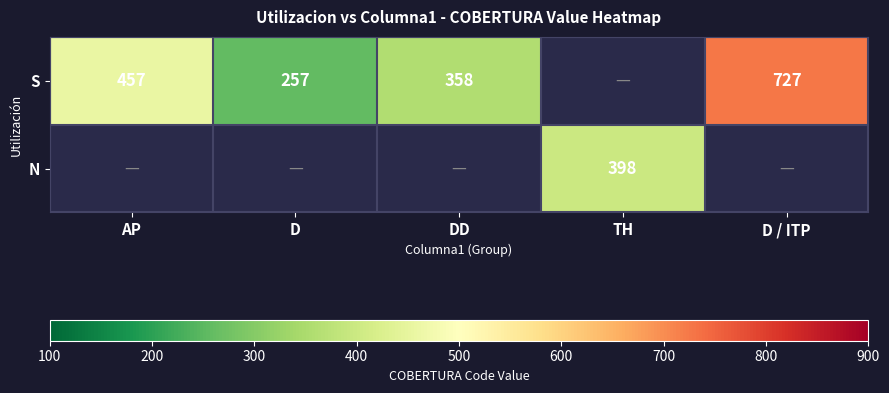

The value of S at D is 346. True or false?

False